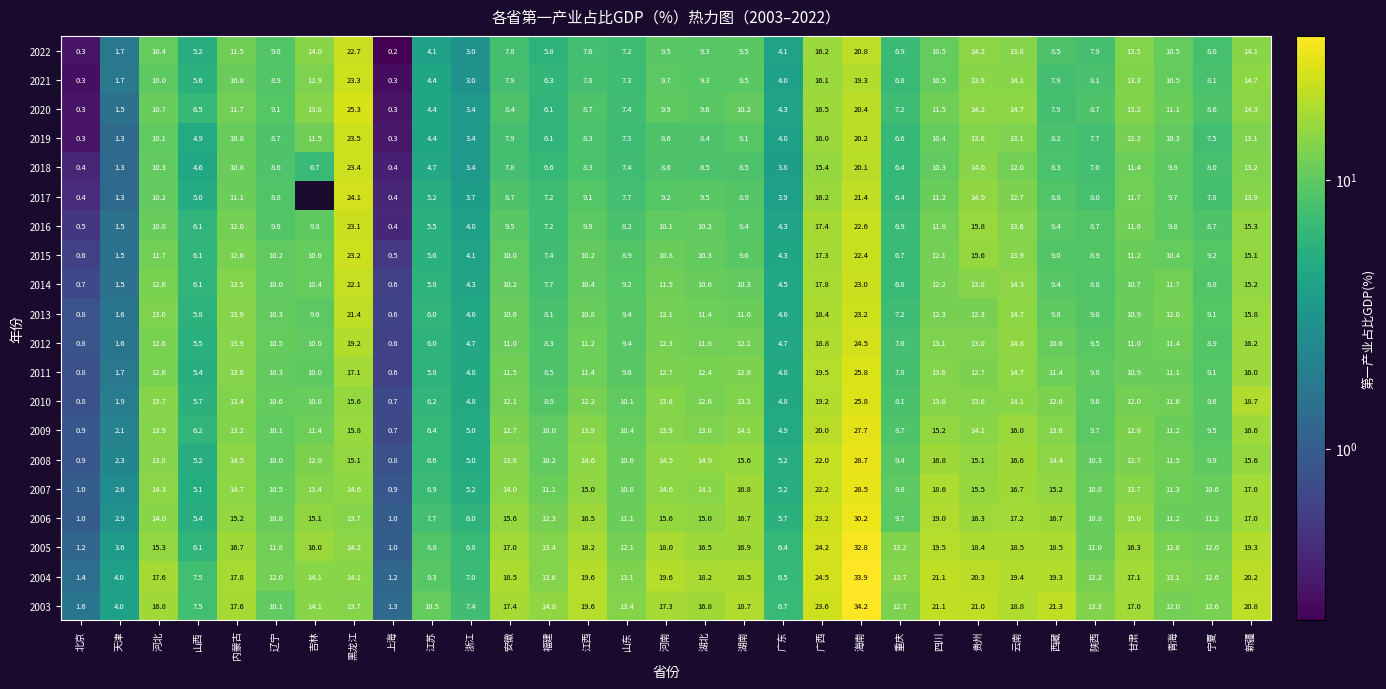

What is the average value of the 2011 series?

10.6